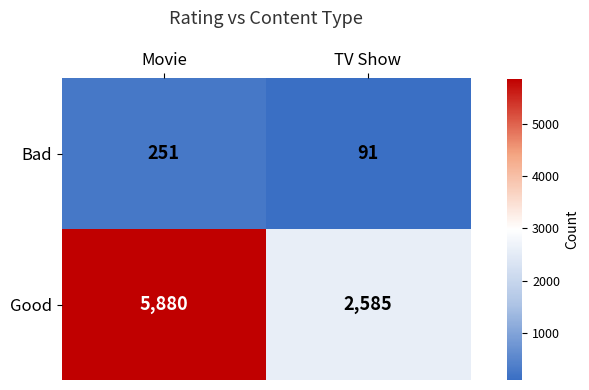

Reading right to left, what are all the values shown in this chart?

Bad: 91	251
Good: 2585	5880